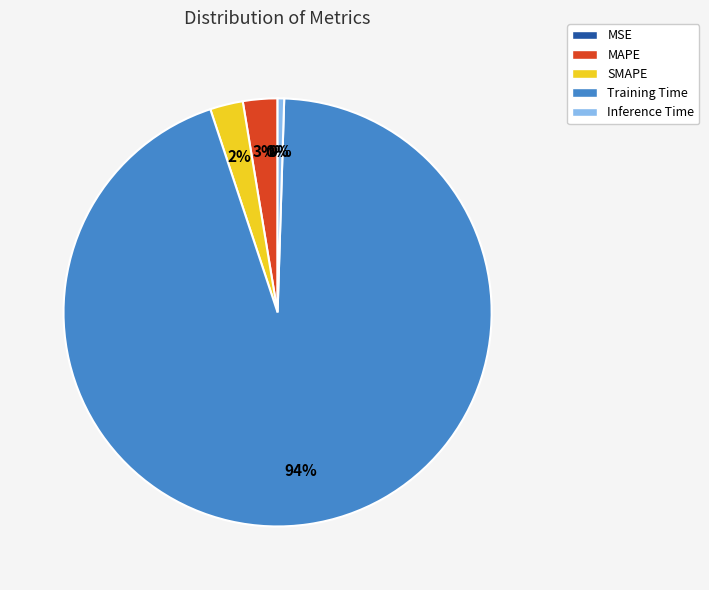

To the nearest percent, what is the average slice percentage?

20%